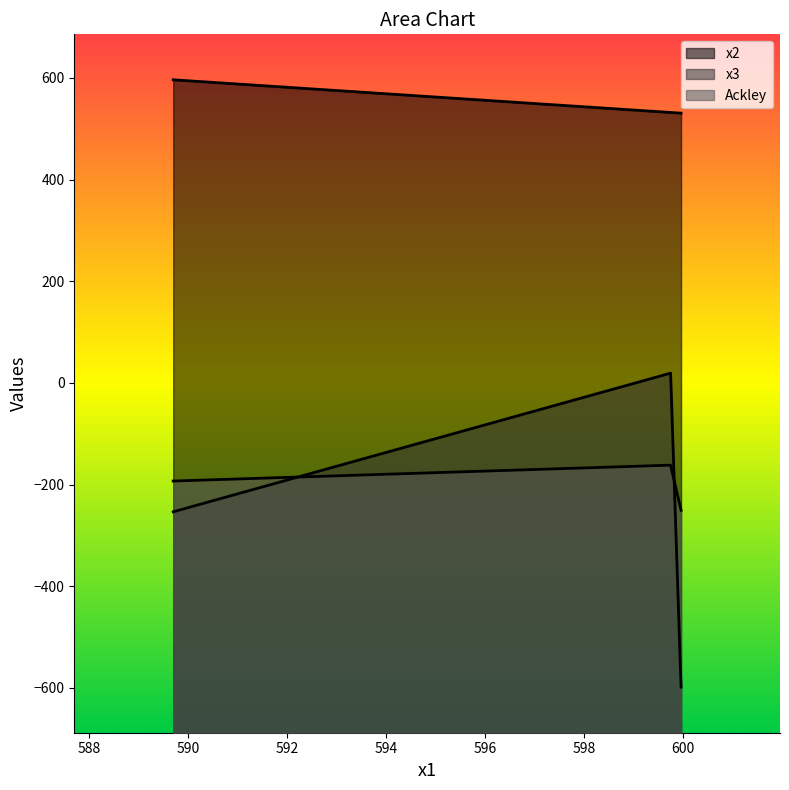

Count the number of data series in this chart.

3